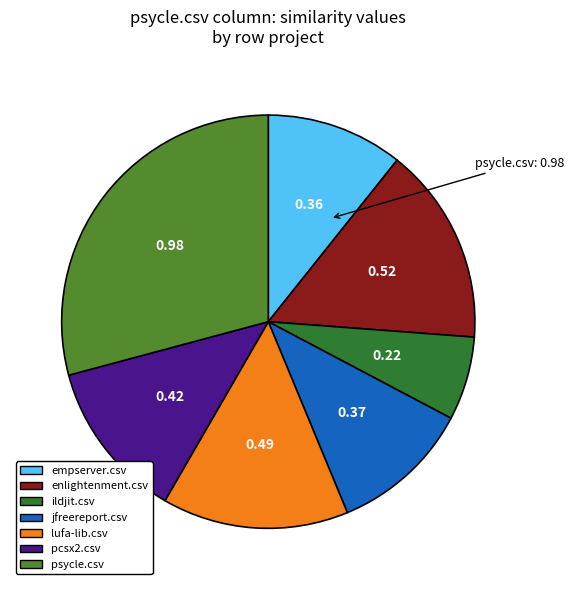

Is the sum of enlightenment.csv and pcsx2.csv greater than half?

No